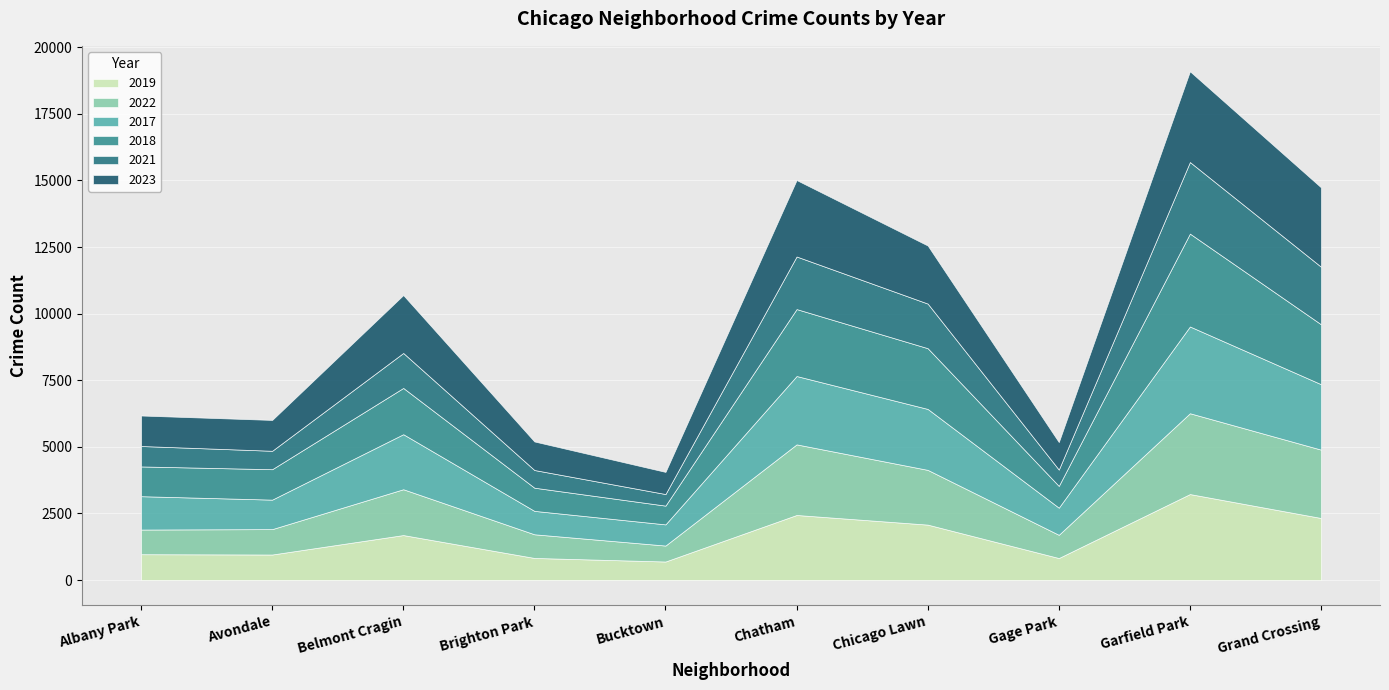

Which series has the largest total across all categories?

2023